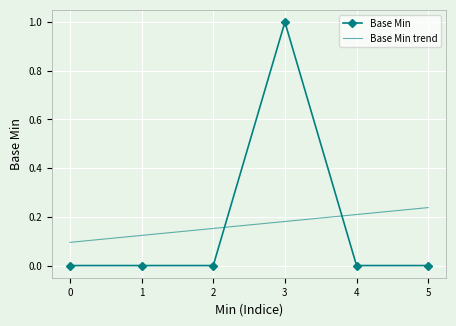

How many interior local peaks (higher than both neighbors) does the data have?

1